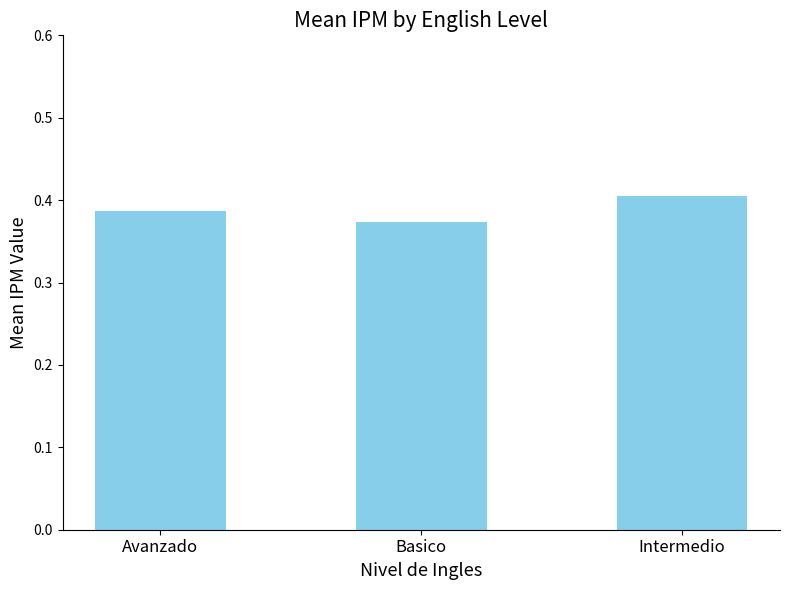

Count the values in the range 0 to 1.

3